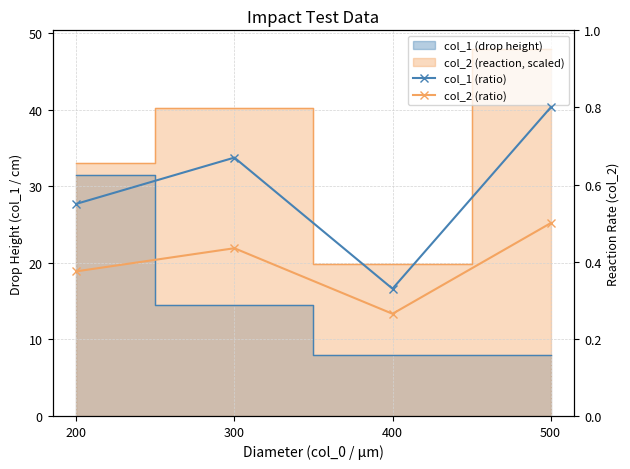

At how many categories does at least one series exceed 0?

4